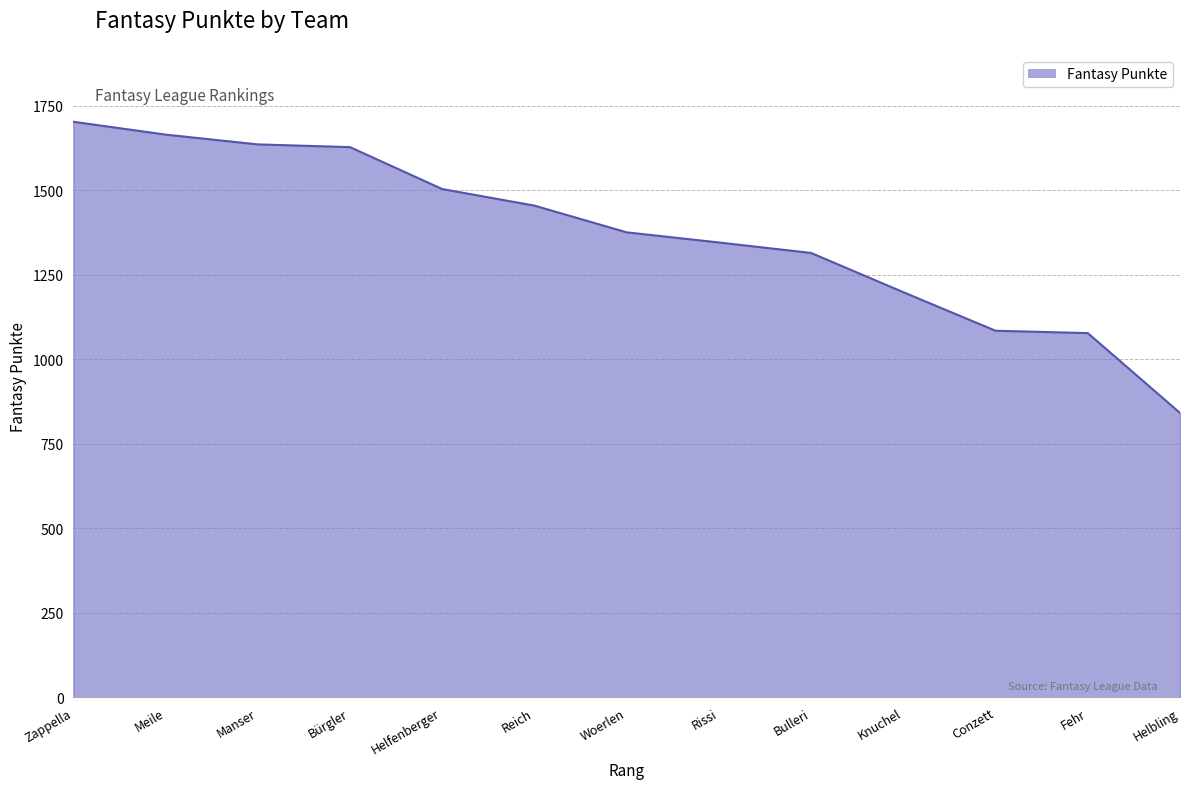

Which category has the lowest value across all series?

Helbling